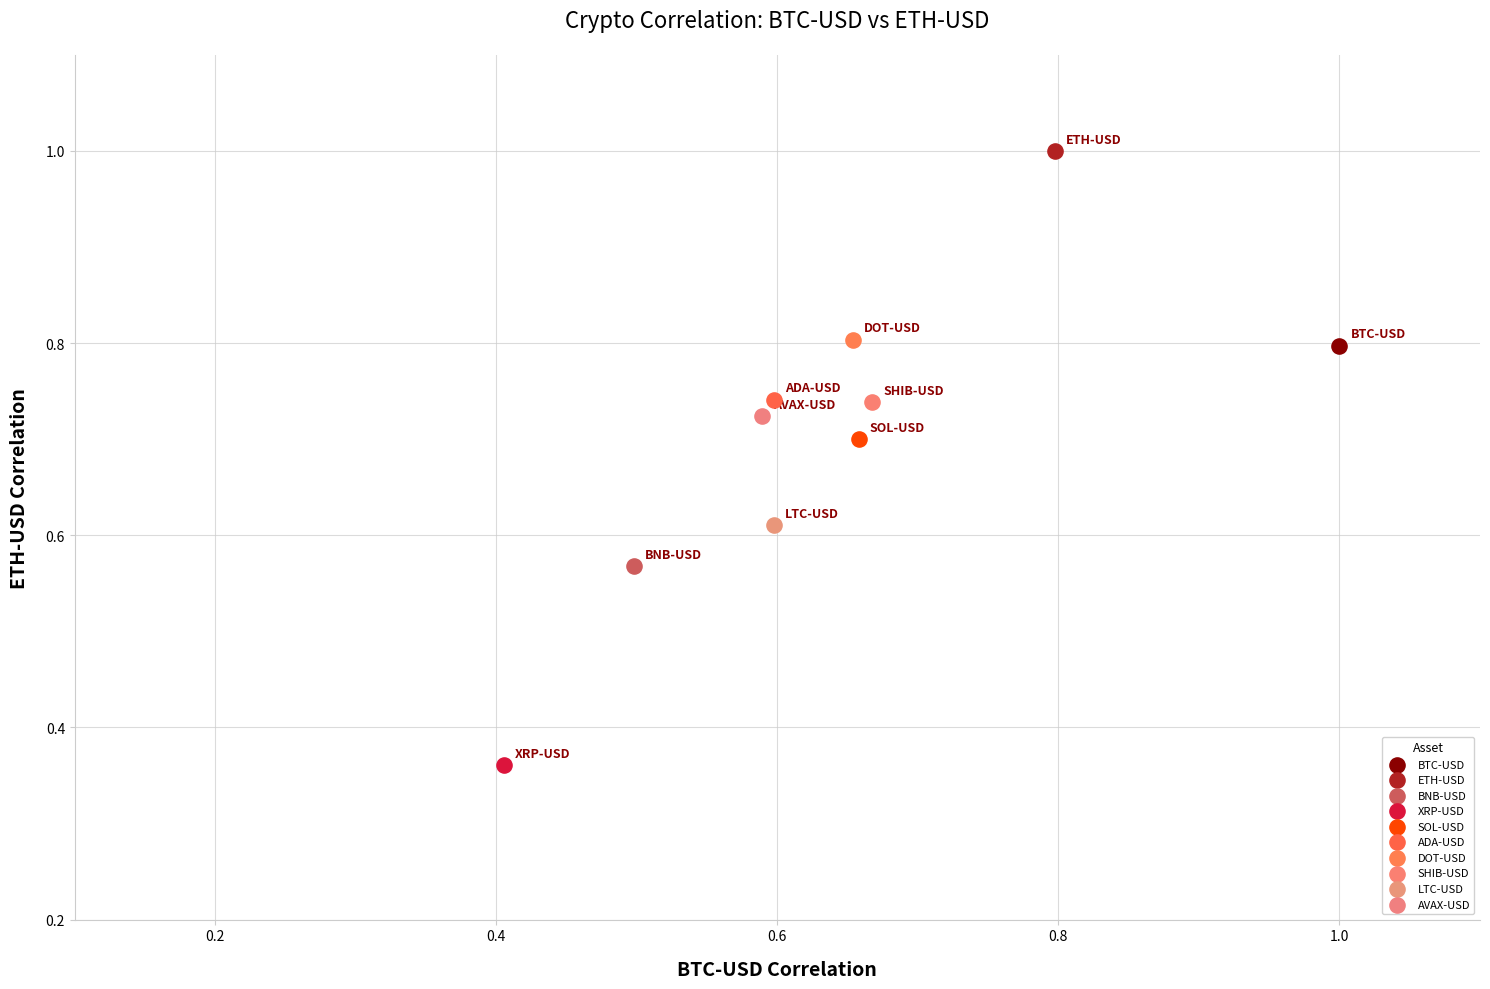

What are all the series names shown in the legend?

BTC-USD, ETH-USD, BNB-USD, XRP-USD, SOL-USD, ADA-USD, DOT-USD, SHIB-USD, LTC-USD, AVAX-USD